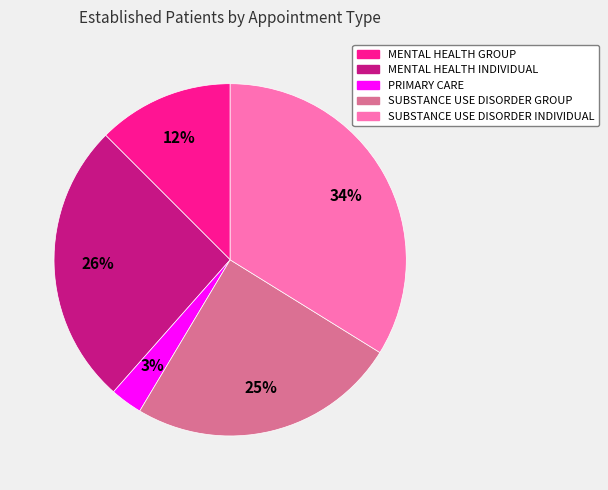

Is there any slice that represents more than half of the pie?

No